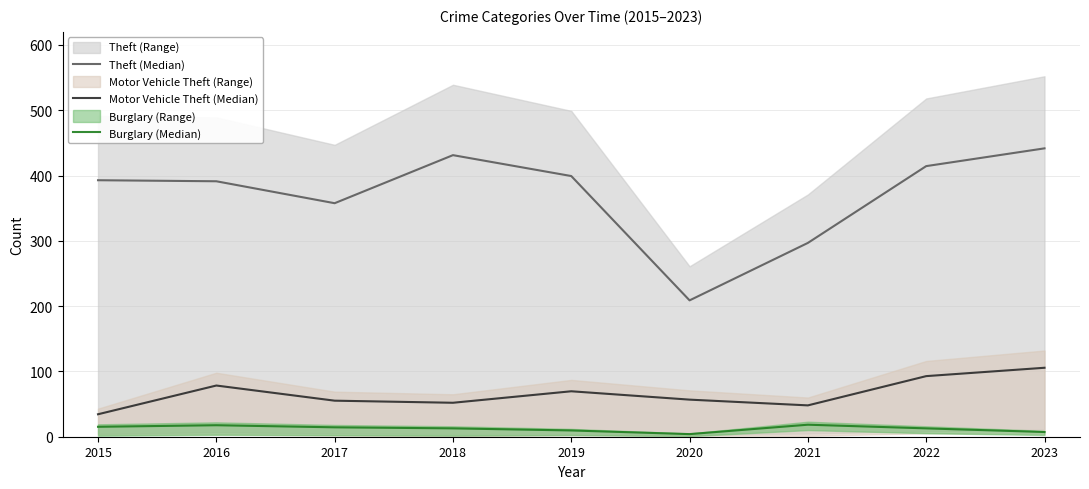

True or false: Burglary (Median) and Theft (Median) intersect in this chart.

False